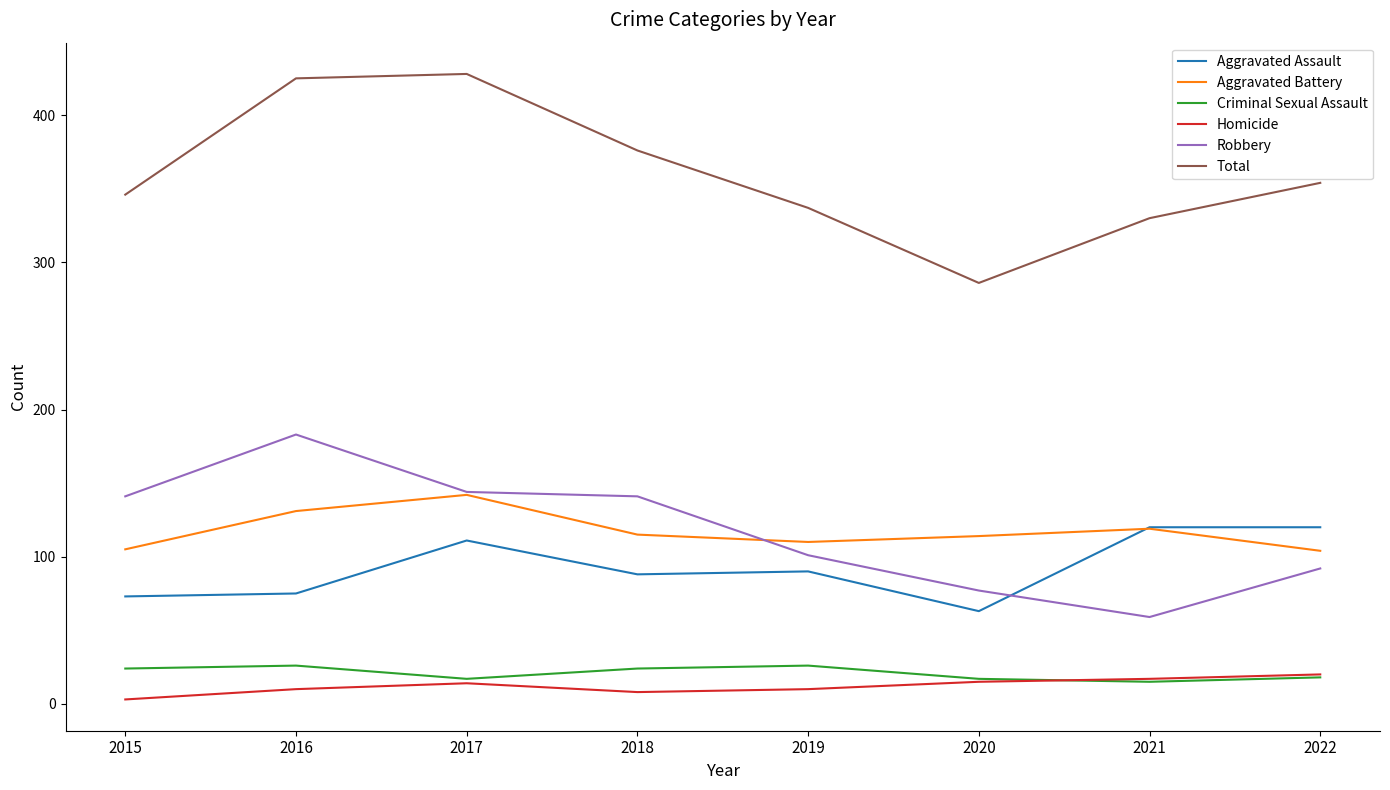

What is the average value of the Robbery series?

117